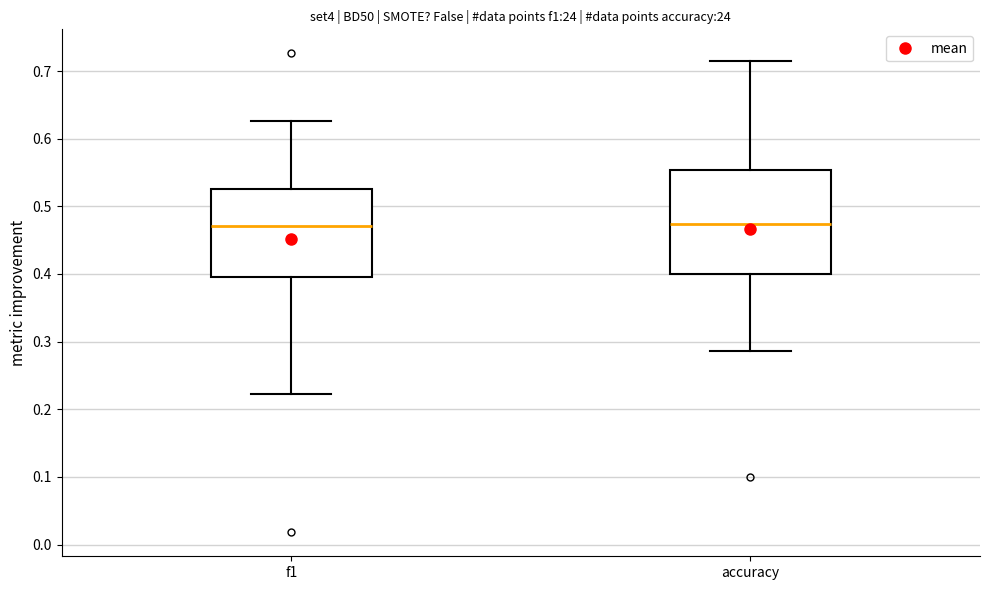

Which box is the tallest, from its lower edge to its upper edge?

accuracy